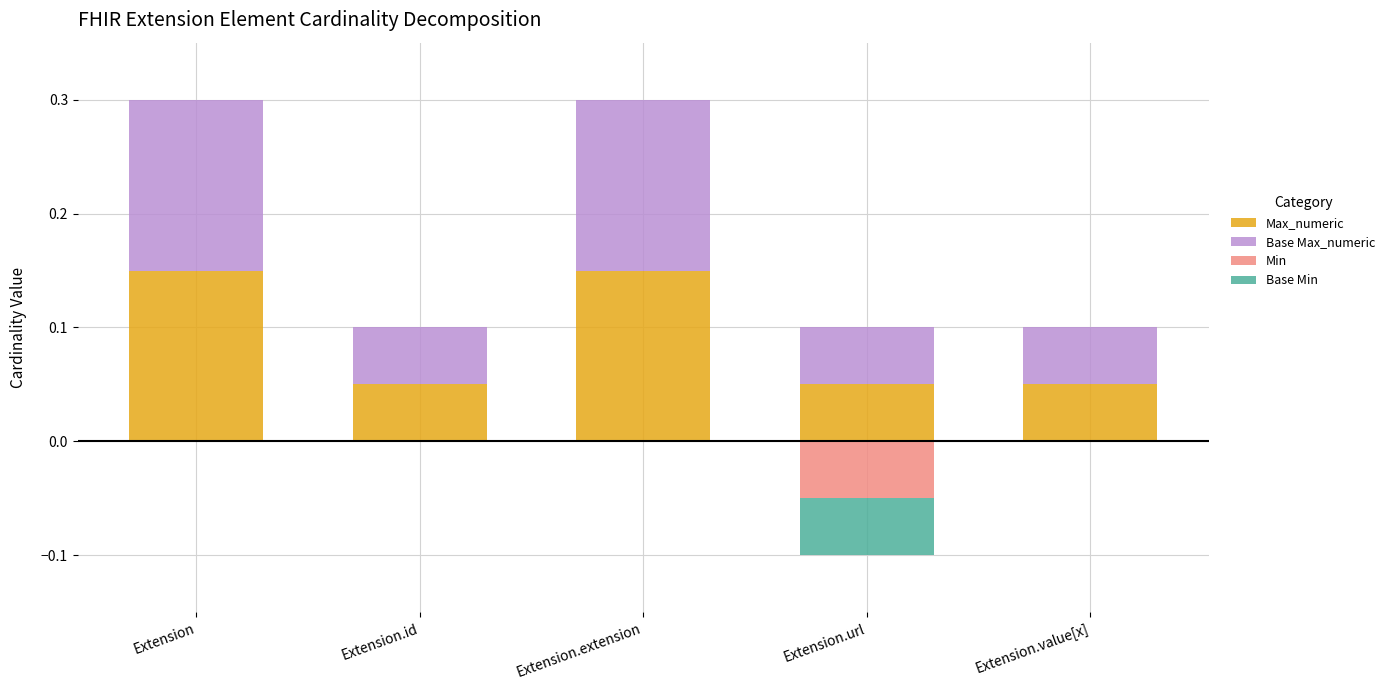

What is the label of the 1st bar from the right?

Extension.value[x]